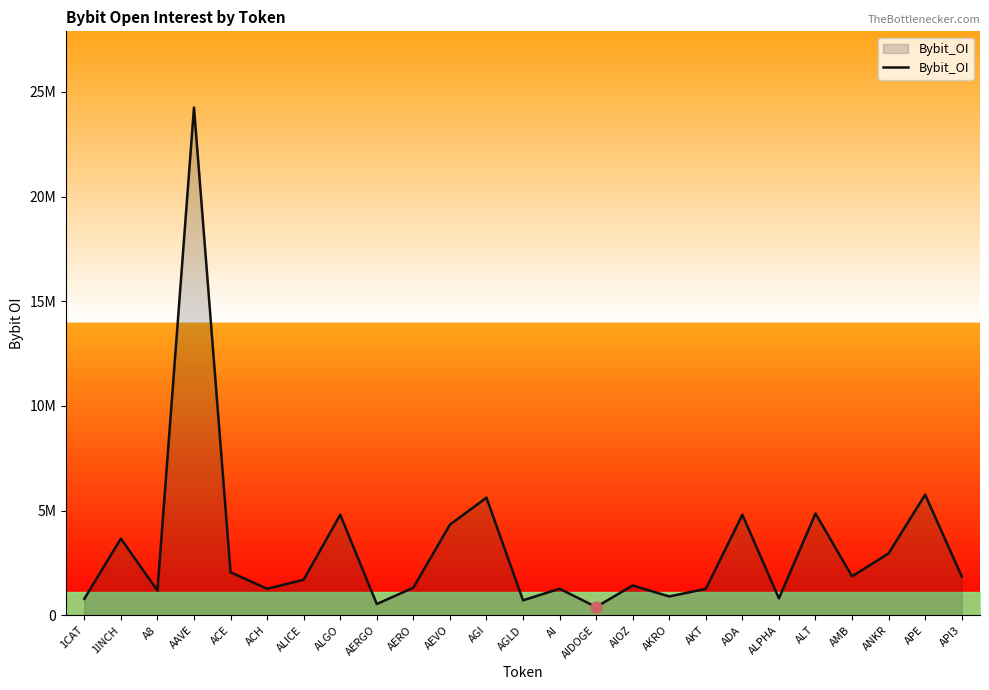

What is the change in value from ACH to AI?

+3331